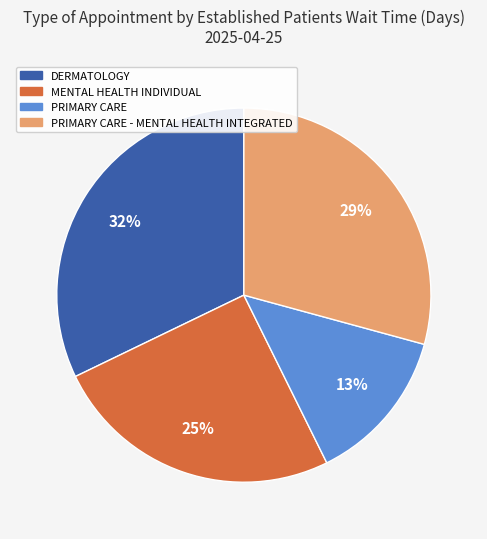

Does any single category account for the majority?

No